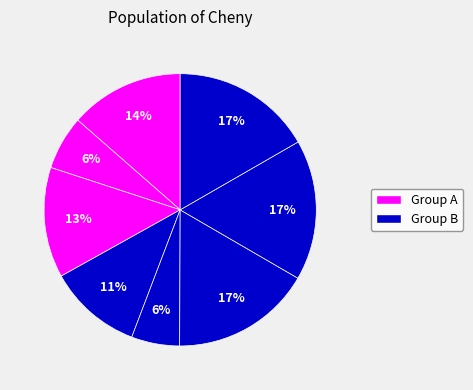

To the nearest percent, what is the difference between the largest and smallest slice percentages?

11%